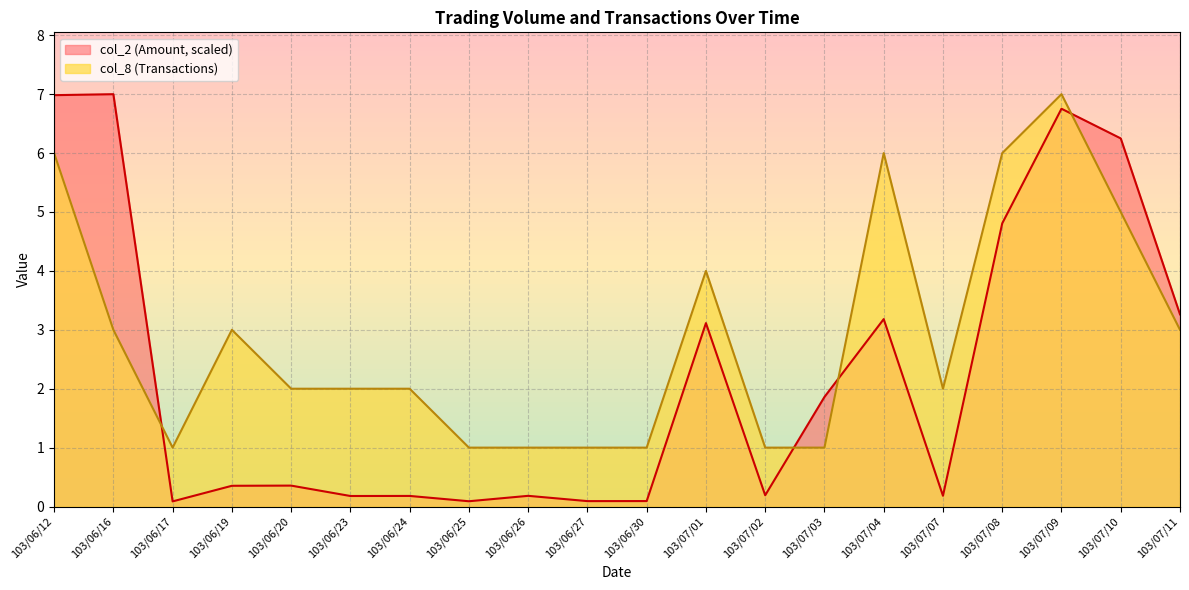

At which label does col_2 (Amount) reach its minimum?

103/06/17